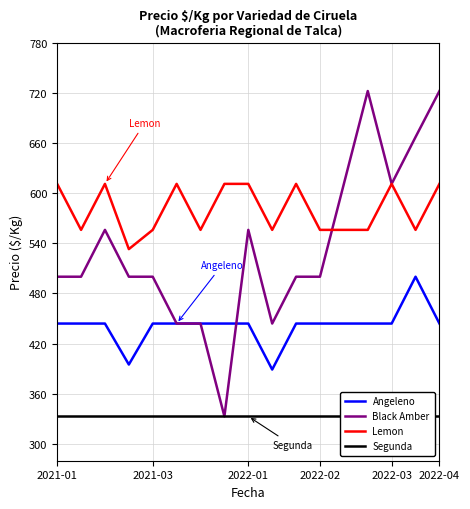

Reading left to right, list all the values displayed in this chart.

Angeleno: 444	444	444	395	444	444	444	444	444	389	444	444	444	444	444	500	444
Black Amber: 500	500	556	500	500	444	444	333	556	444	500	500	611	722	611	667	722
Lemon: 611	556	611	533	556	611	556	611	611	556	611	556	556	556	611	556	611
Segunda: 333	333	333	333	333	333	333	333	333	333	333	333	333	333	333	333	333